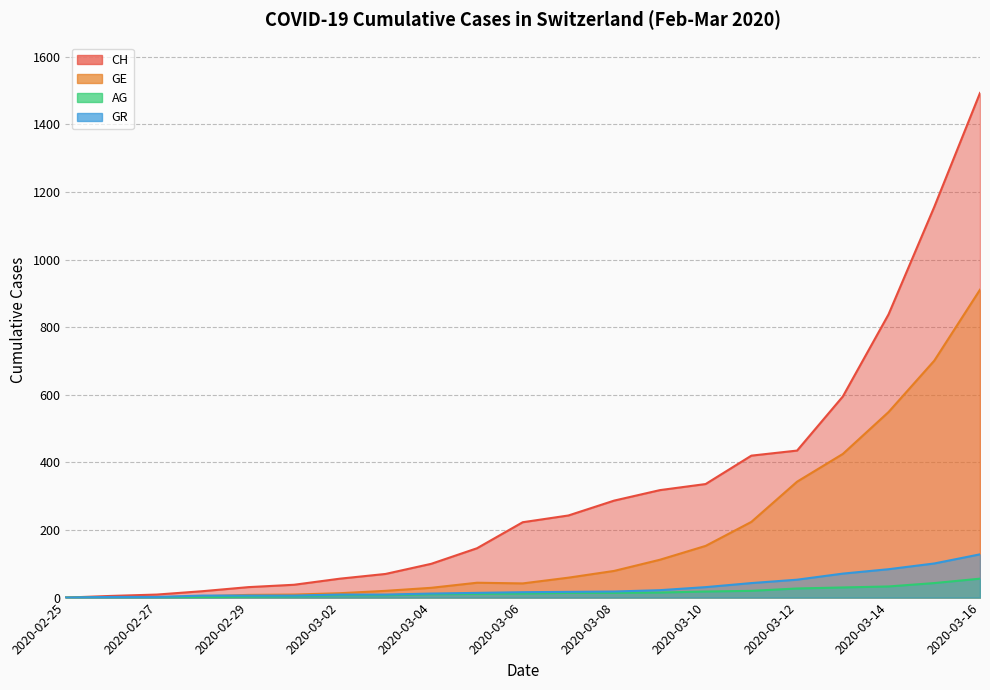

What is the sum of the GE values at 2020-03-10 and 2020-02-28?

157